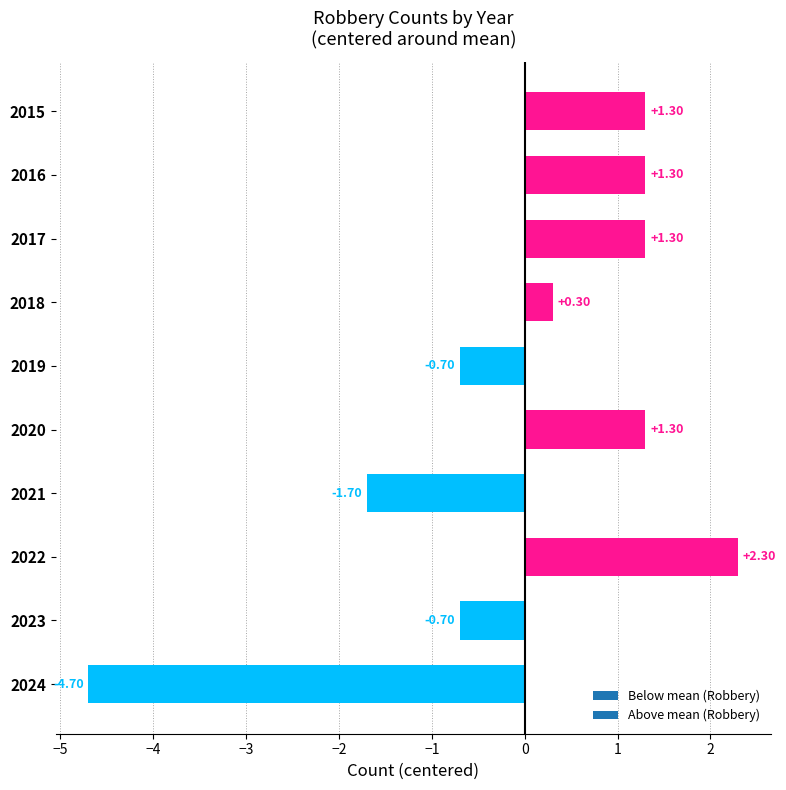

What is the sum of the values at 2015 and 2017?

2.6